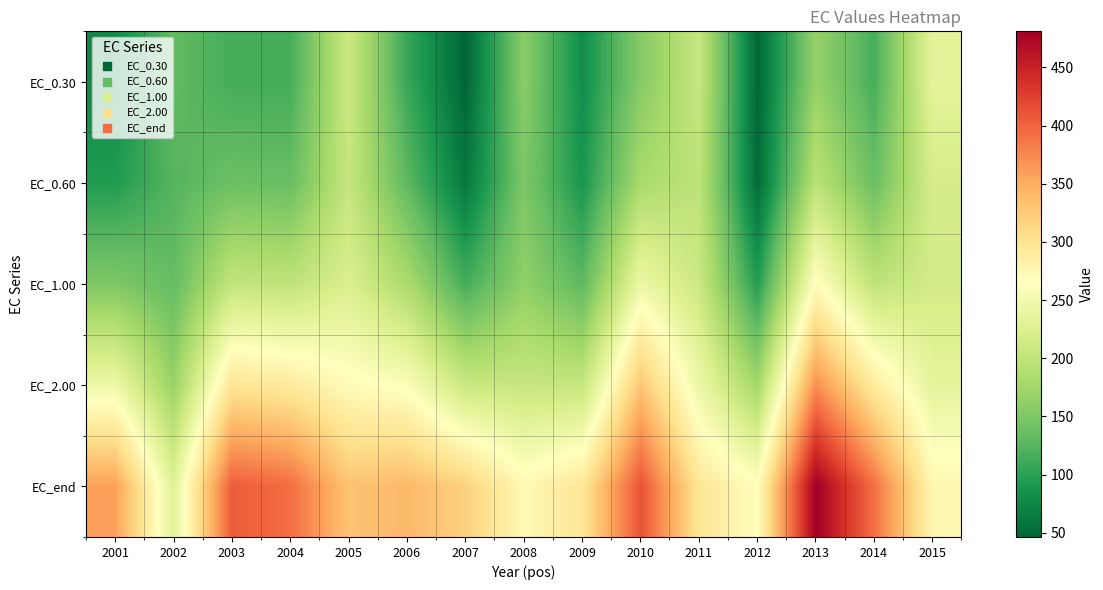

What is the total value across all series at 2005?

1235.5